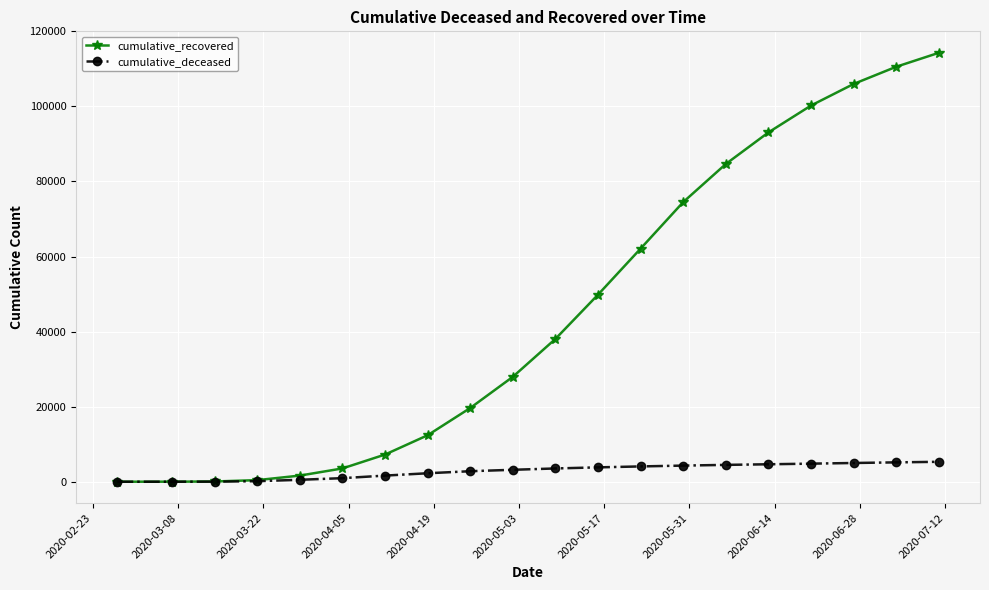

Rank the series by their average value, from lowest to highest.

cumulative_deceased, cumulative_recovered